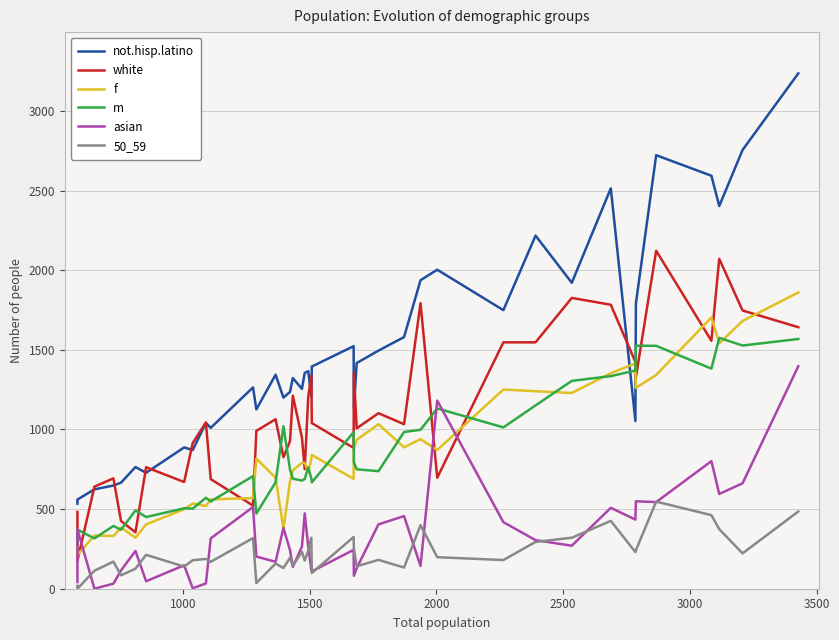

What is the greatest value displayed?

3236